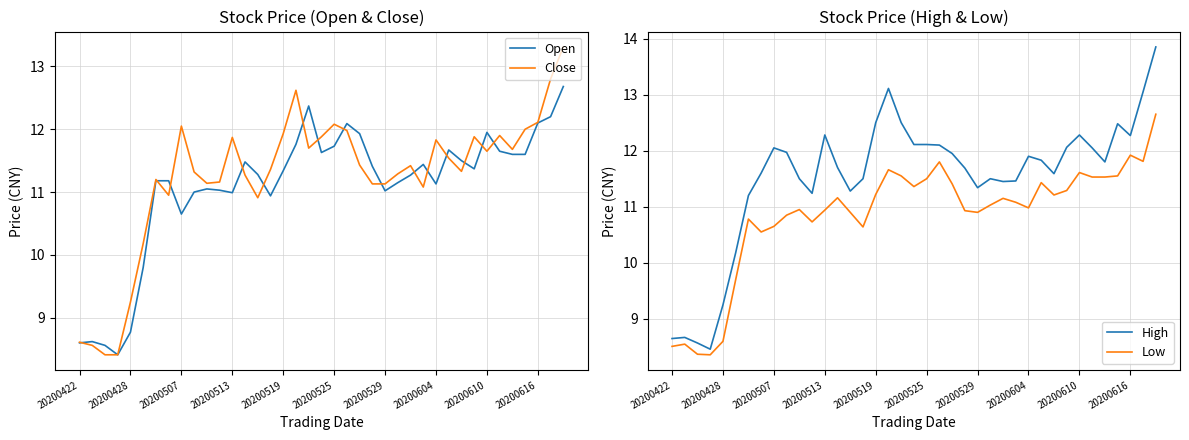

True or false: High has a value of 14.3 at 20200428.

False